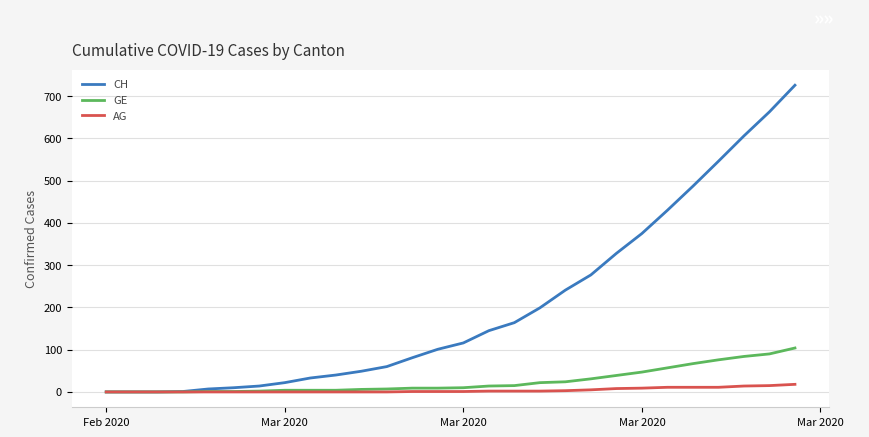

List the series in order of their peak value, lowest first.

AG, GE, CH